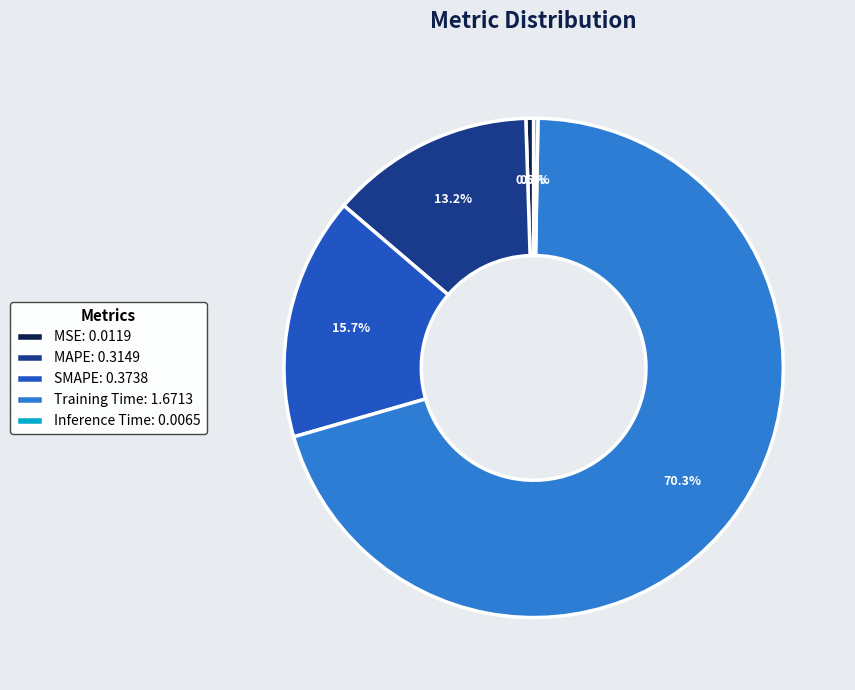

Which category accounts for the majority?

Training Time